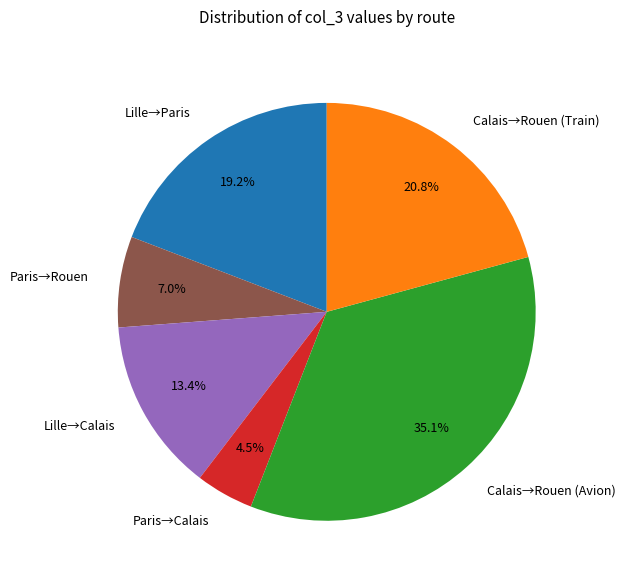

Do Lille→Paris and Paris→Rouen together represent more than half of the pie?

No